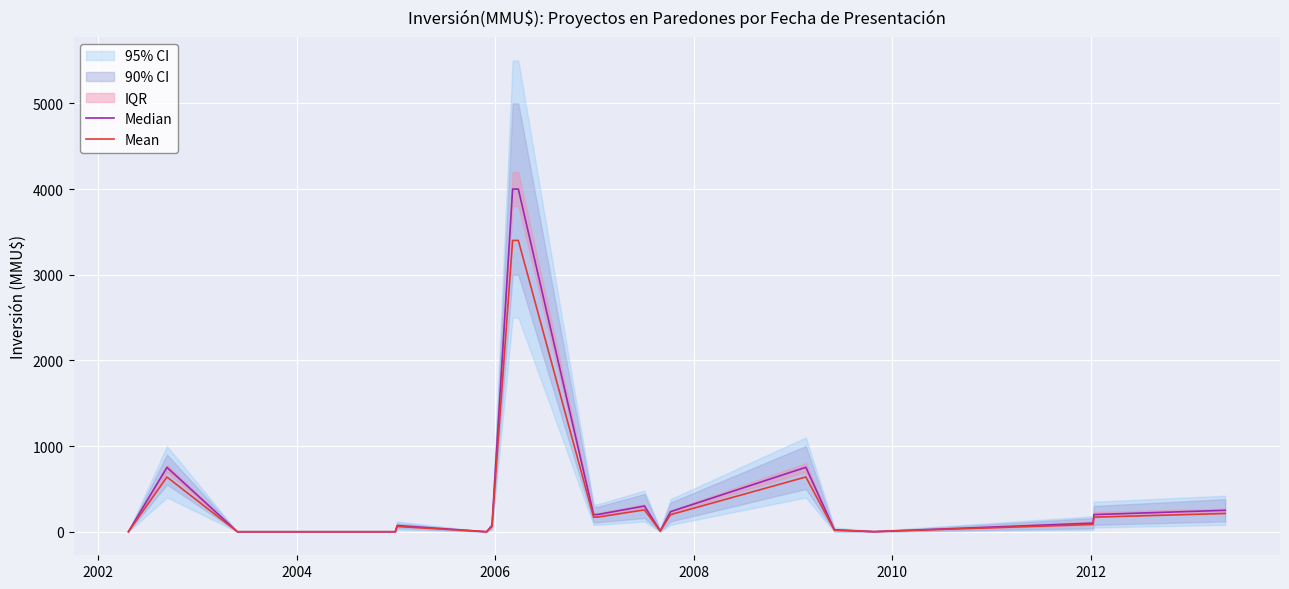

At how many categories does at least one series exceed 2333?

2